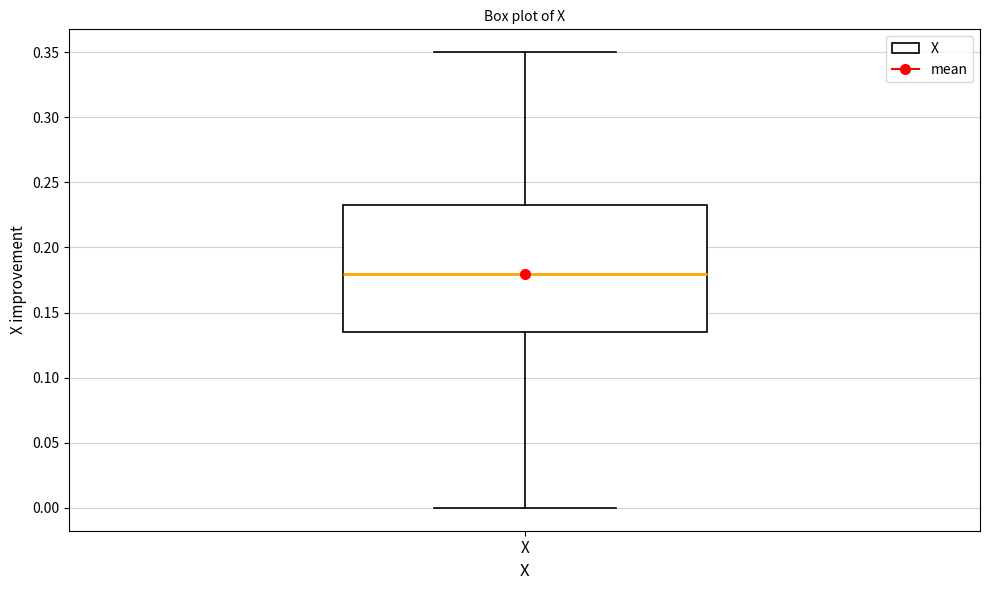

Transcribe this box plot: give where the median line is, the range the box spans, and where the two whiskers end, as read against the y-axis. The values are not printed on the chart, so give them approximately, as read against the axis.

median 0.180, box 0.135 to 0.235, whiskers 0.000 to 0.350